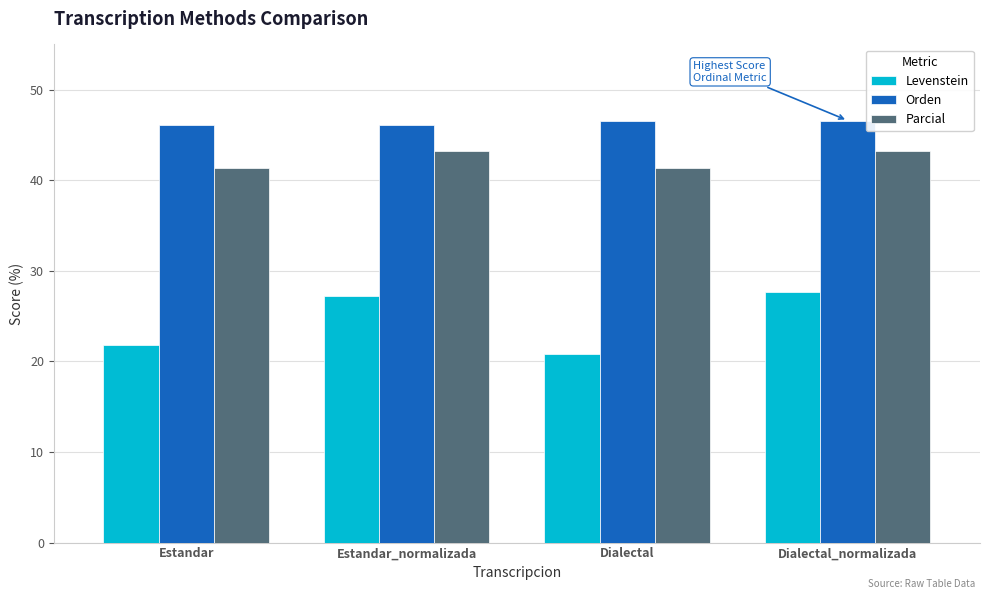

How many groups of bars are there?

4